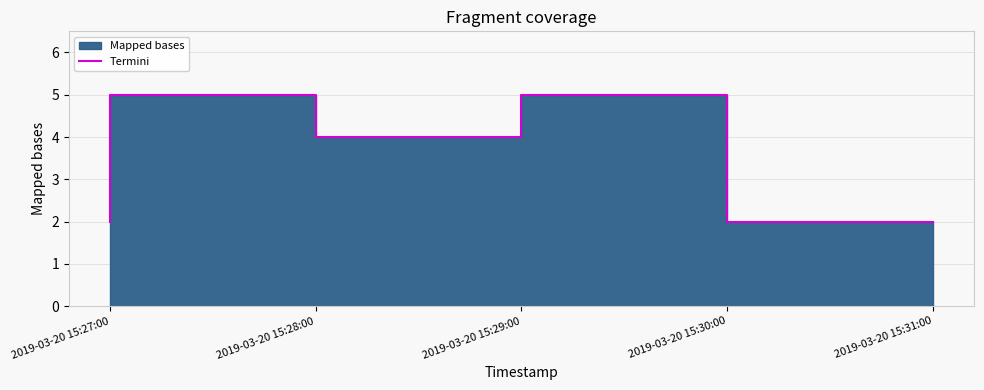

Reading left to right, what are all the values shown in this chart?

2	5	4	5	2